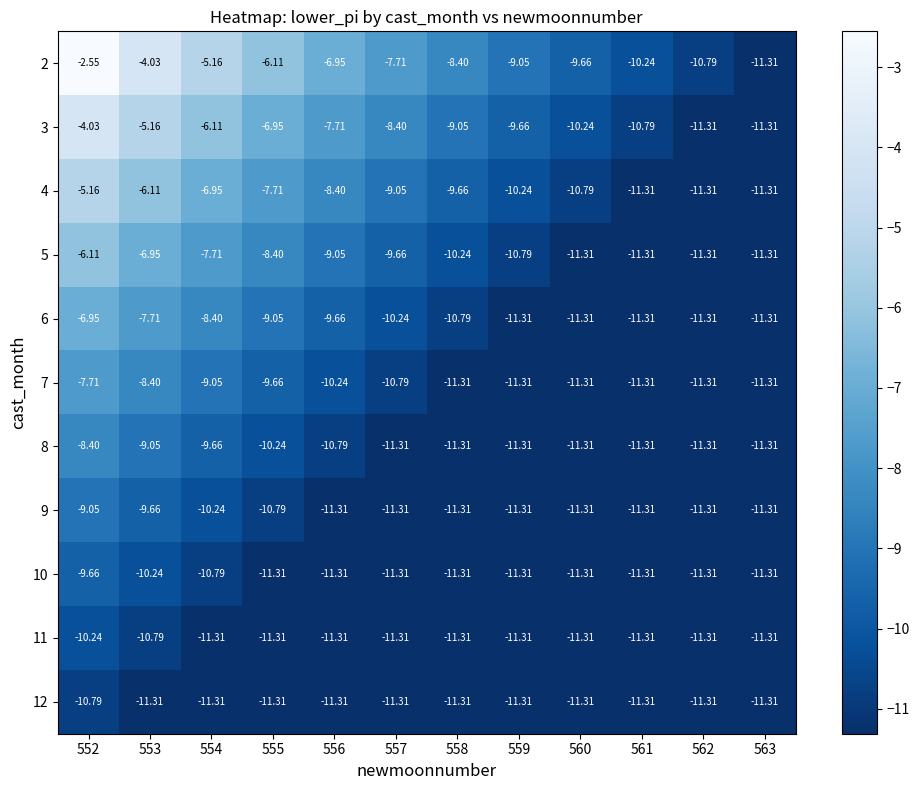

Which series changed the most between 558 and 560?

2